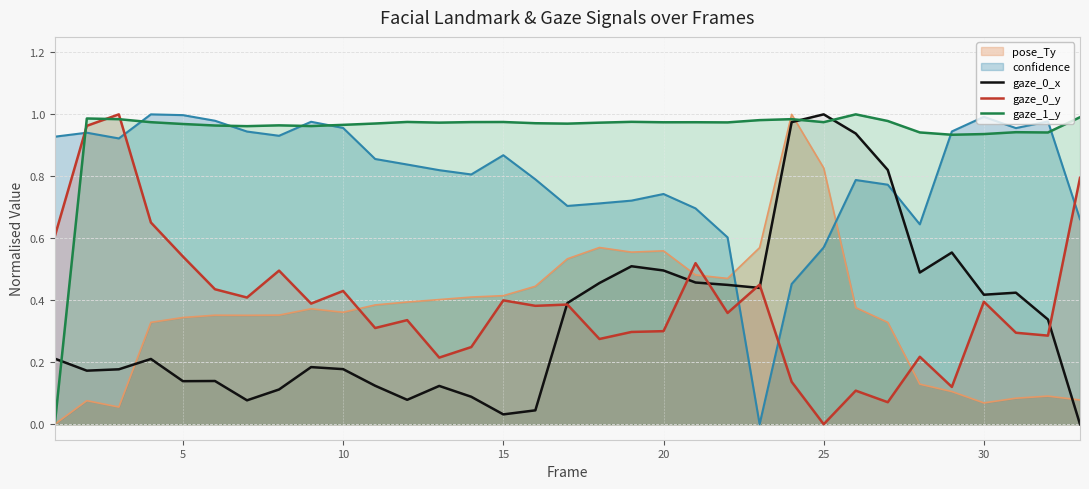

Which series ends up on top after the final intersection of pose_Ty and gaze_0_x?

pose_Ty